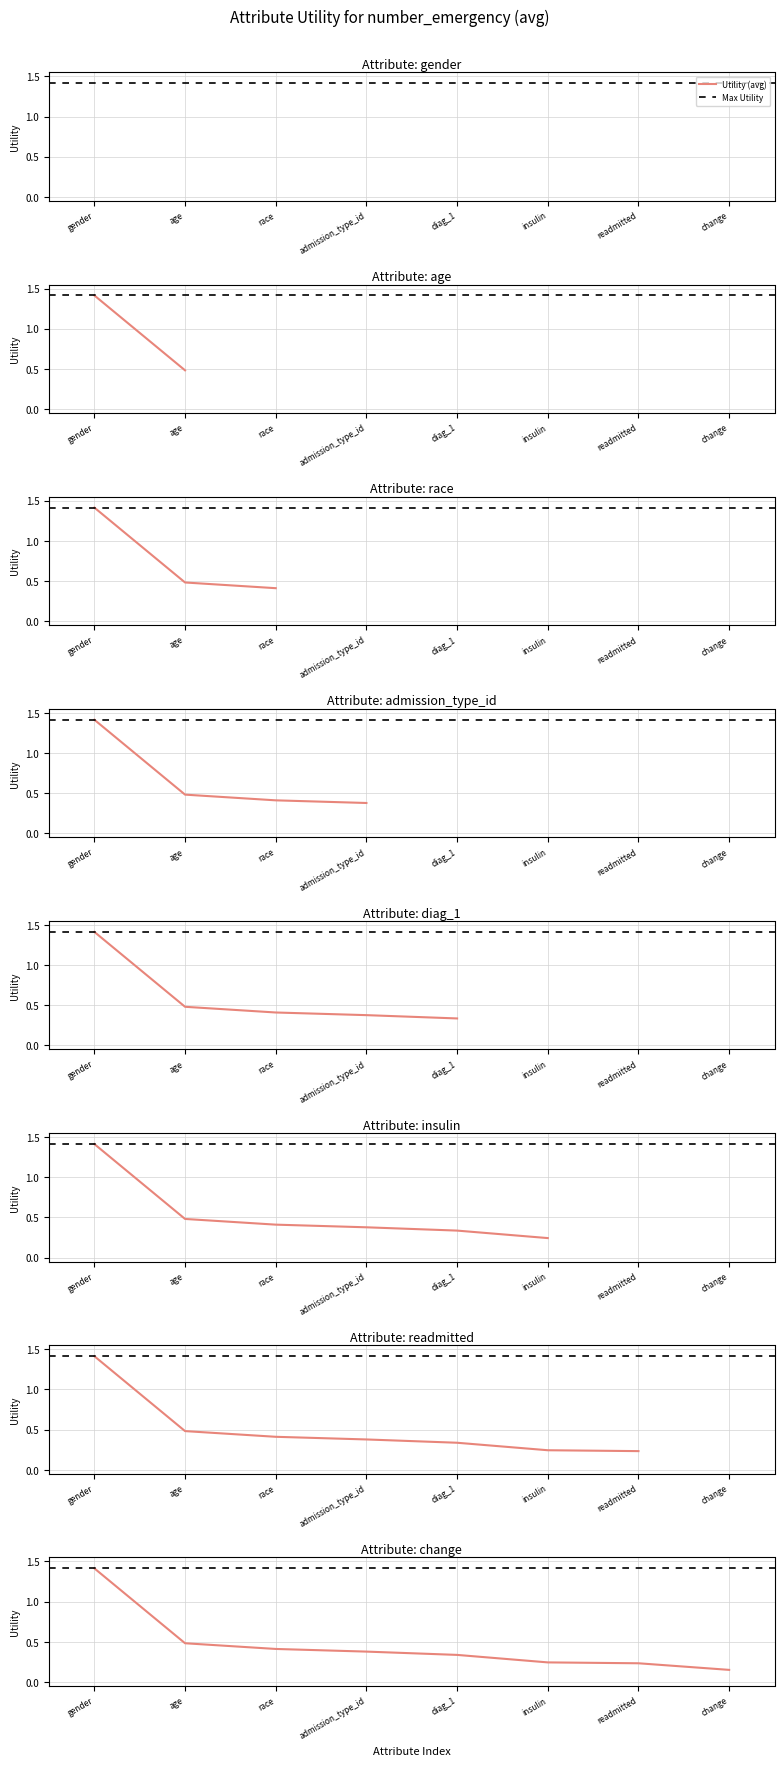

Read the value at change.

0.1